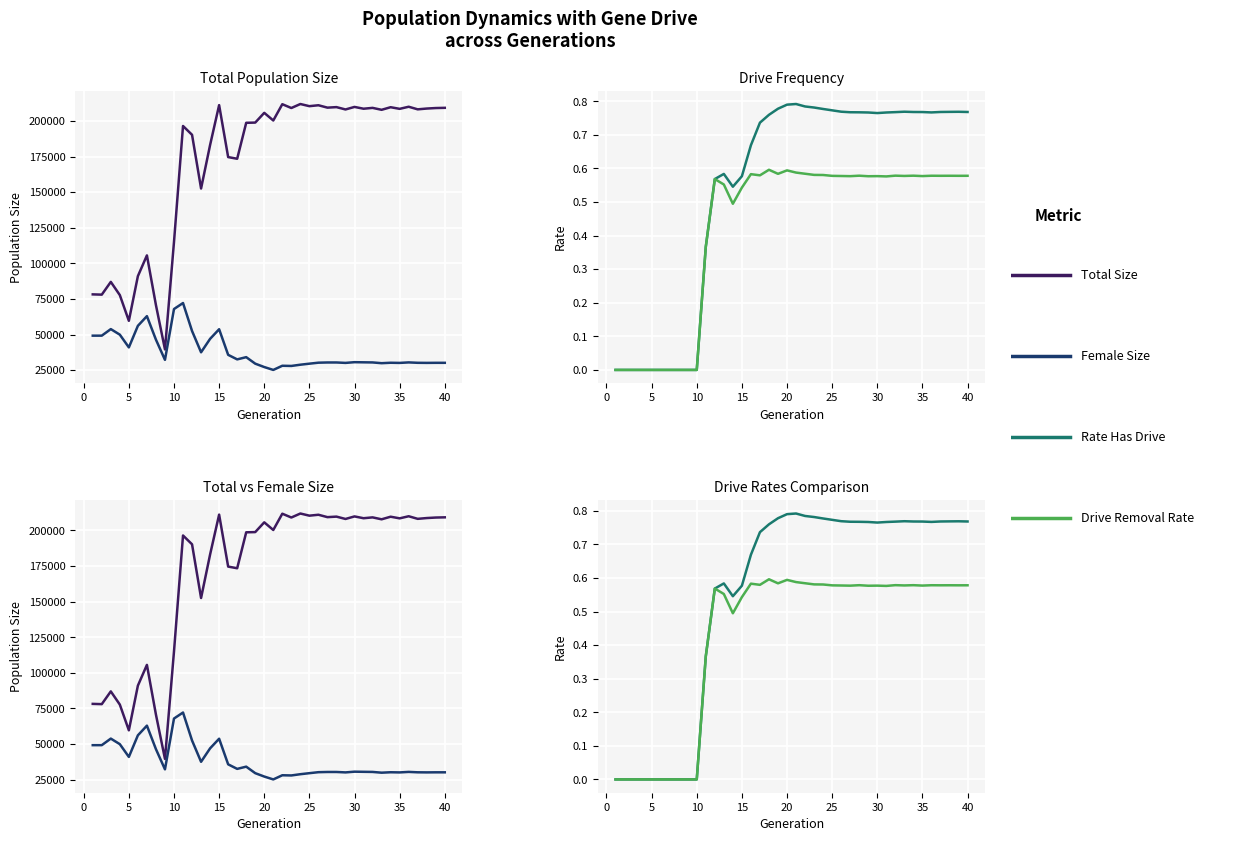

True or false: Drive Removal Rate and Rate Has Drive cross at least once.

False